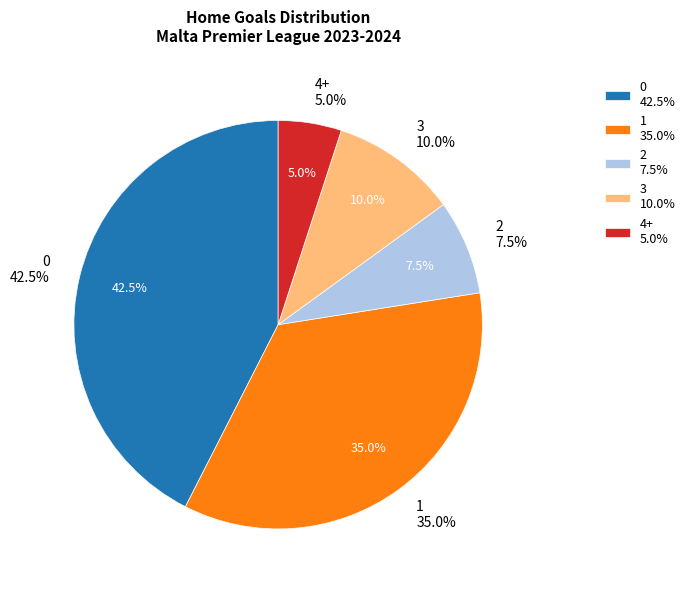

The 1 slice represents 32% of the pie. True or false?

False